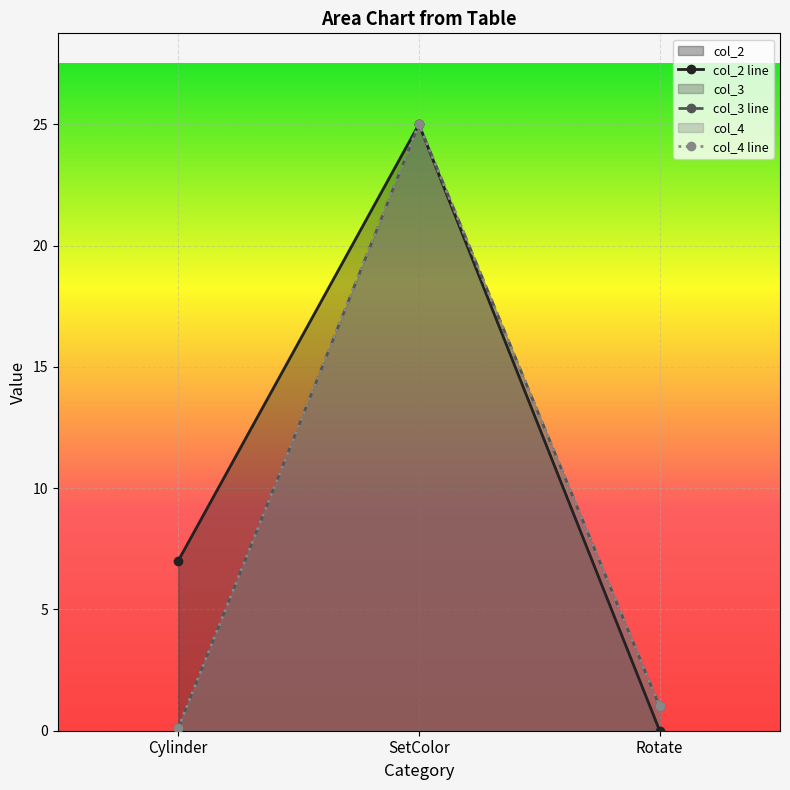

What is the total value across all series at Rotate?

2.0